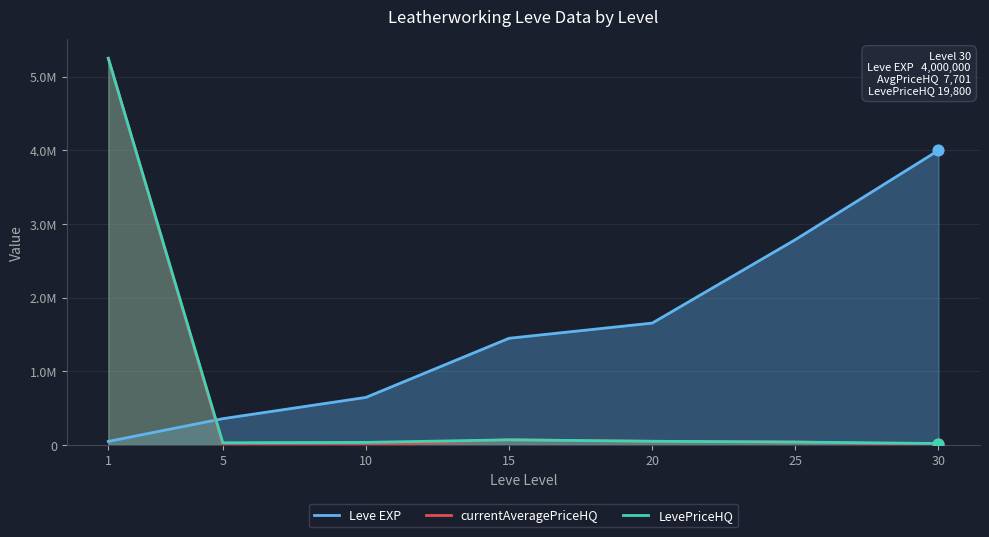

At how many categories does at least one series exceed 4936039?

1